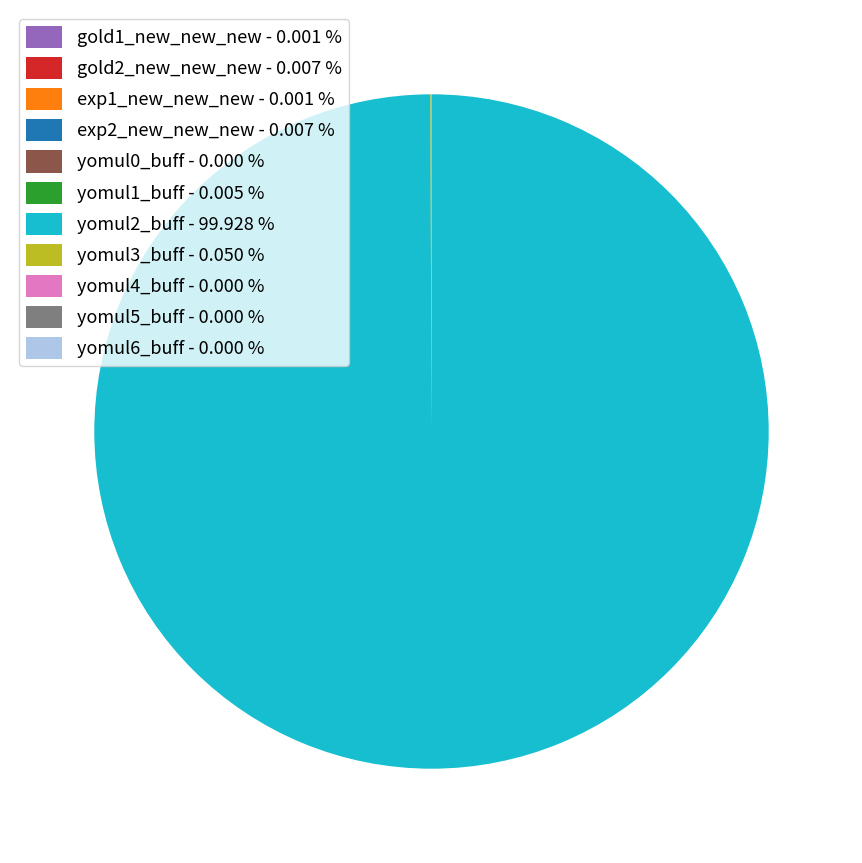

Does any single category account for the majority?

Yes